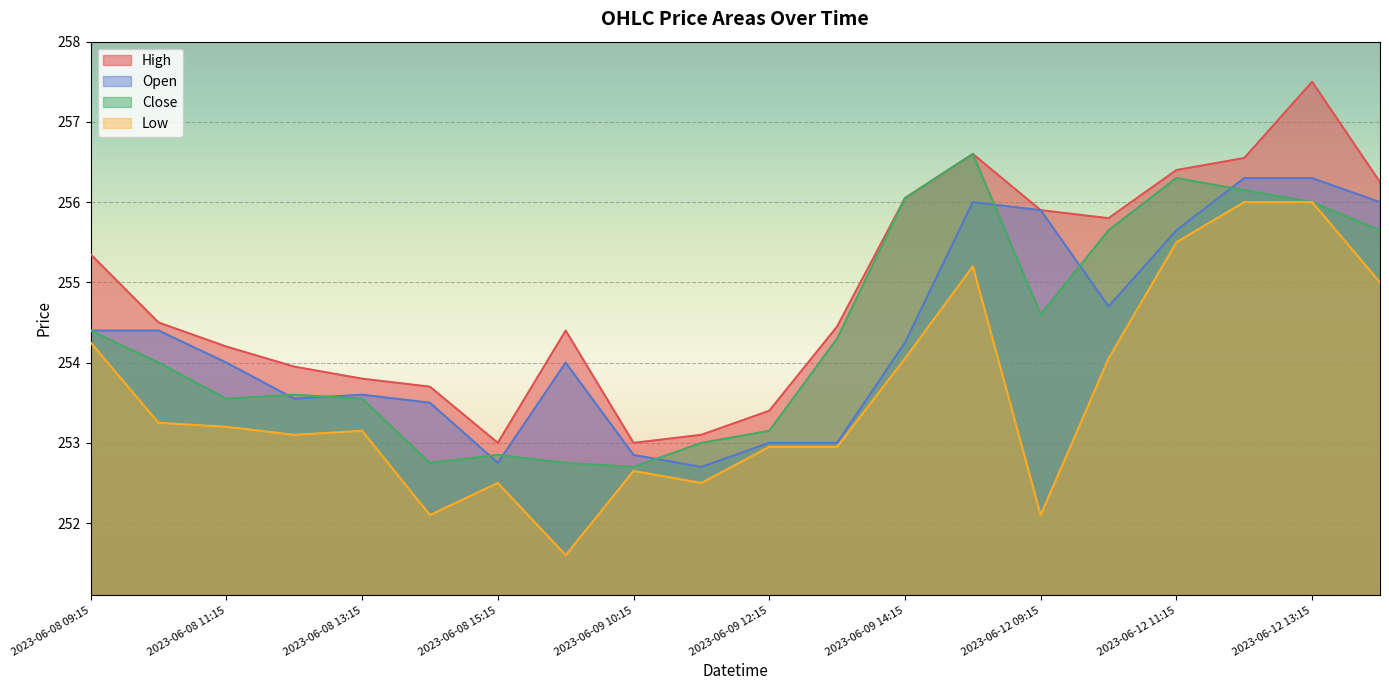

What is the difference between the maximum and minimum values in the Low series?

4.4